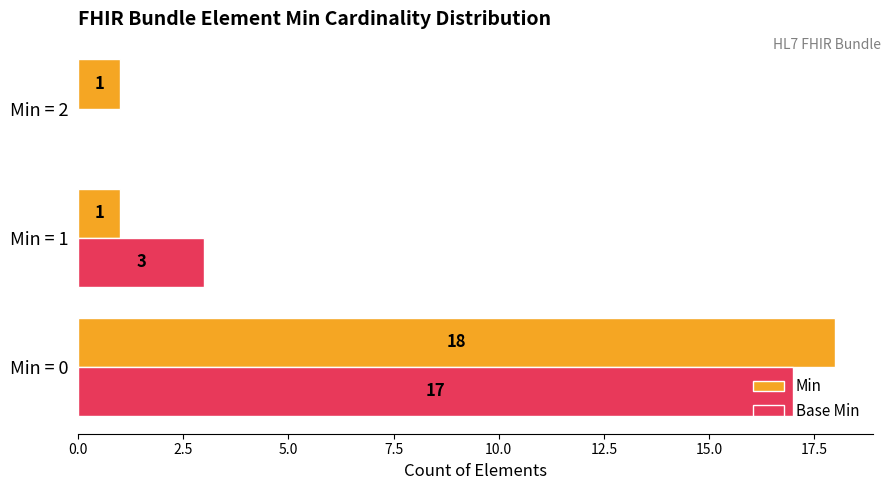

At which label is Base Min closest to 8?

Min = 1